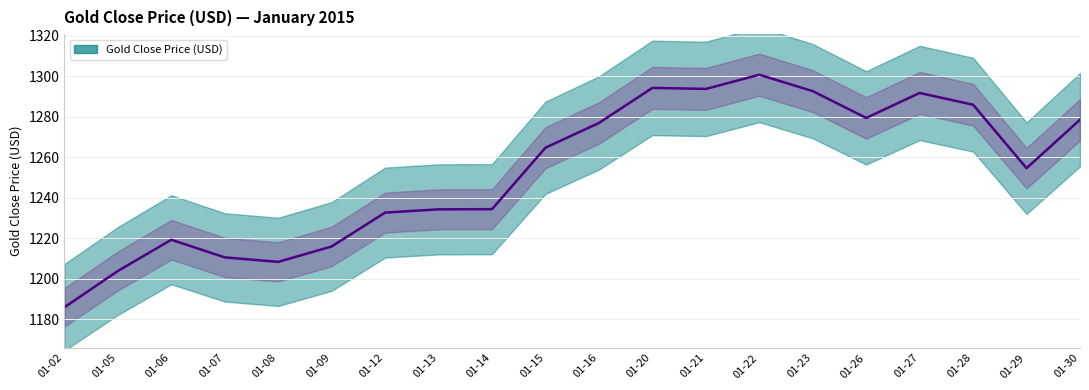

What is the greatest value displayed?

1300.7